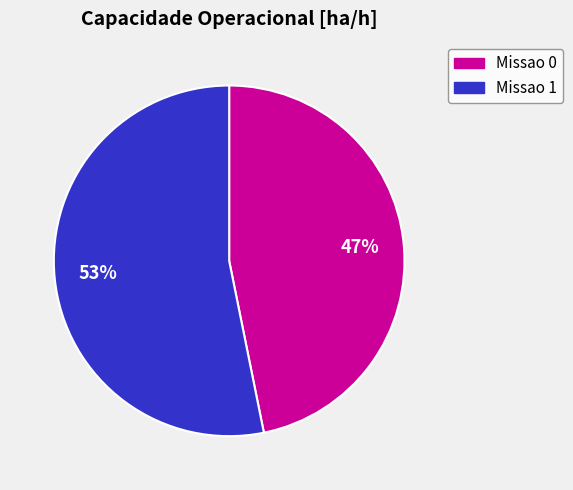

To the nearest percent, what is the combined percentage of Missao 0 and Missao 1?

100%